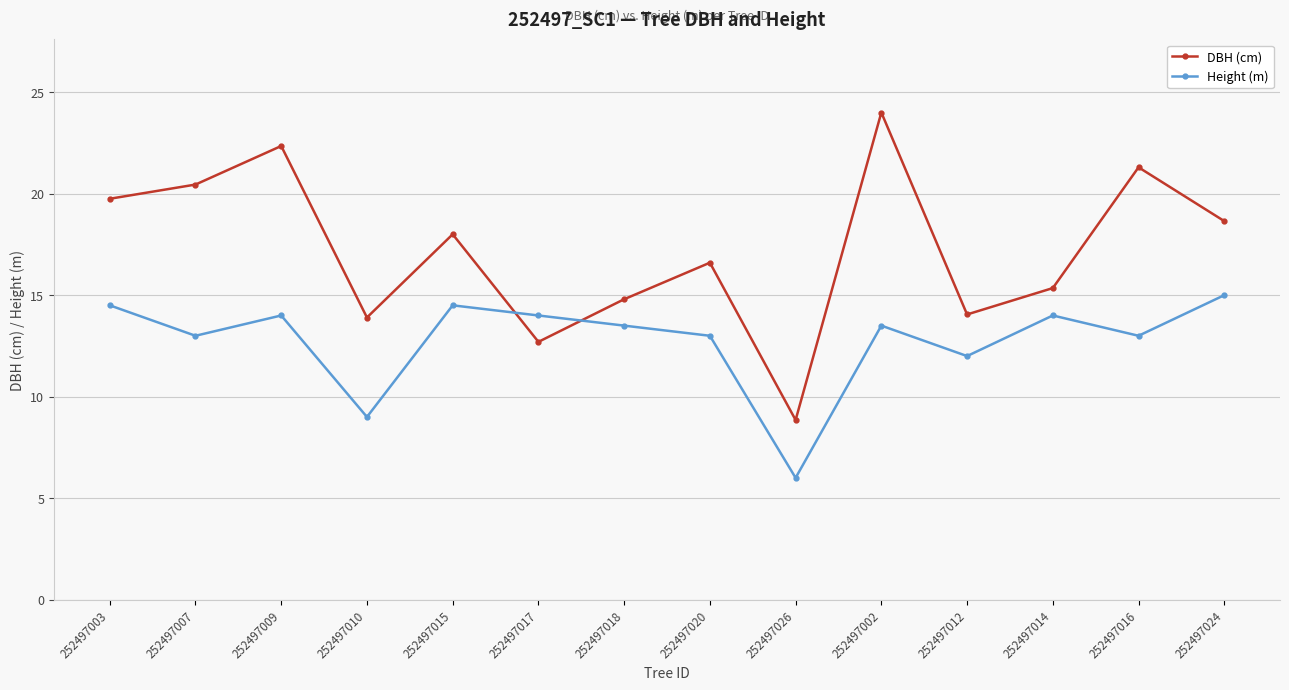

Which series changed the most between 252497017 and 252497026?

Height (m)